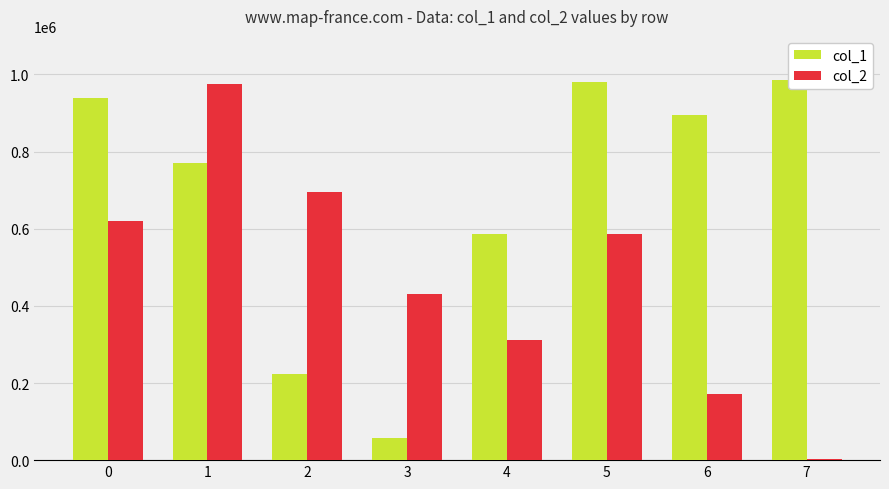

Where is col_2 nearest to the value 488922?

3